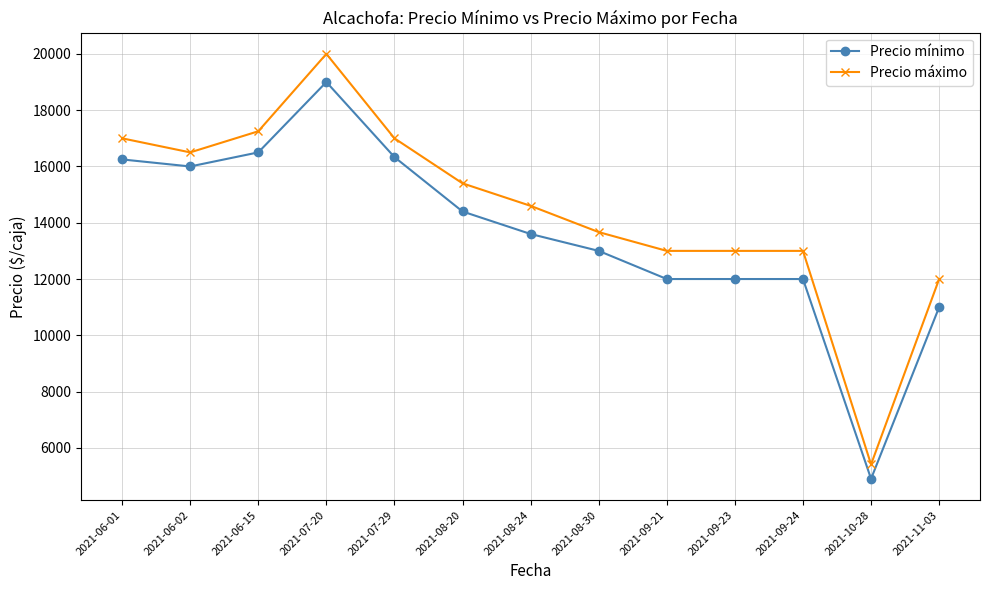

True or false: Precio mínimo has more than 0 interior local peaks.

True